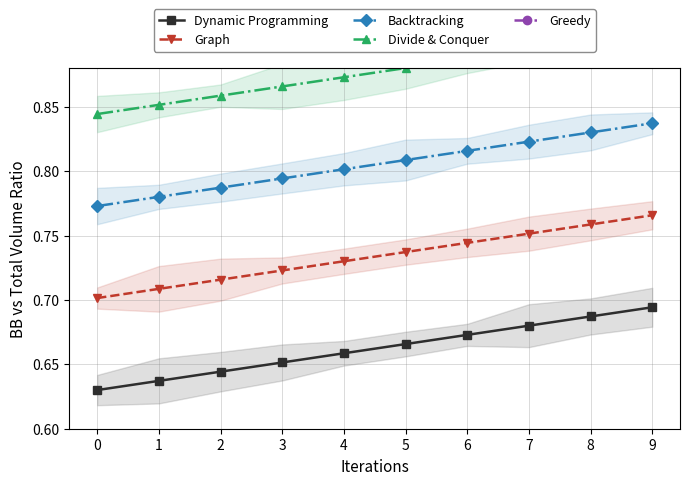

The value of Graph at 6 is 0.5. True or false?

False